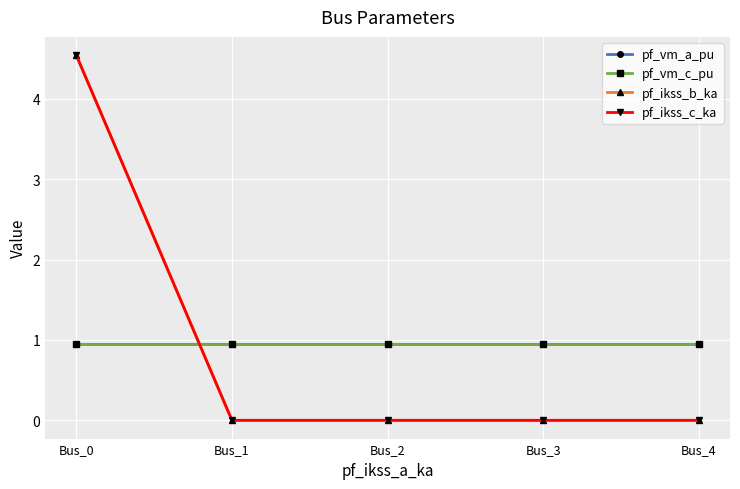

List the series in order of their peak value, lowest first.

pf_vm_a_pu, pf_vm_c_pu, pf_ikss_b_ka, pf_ikss_c_ka